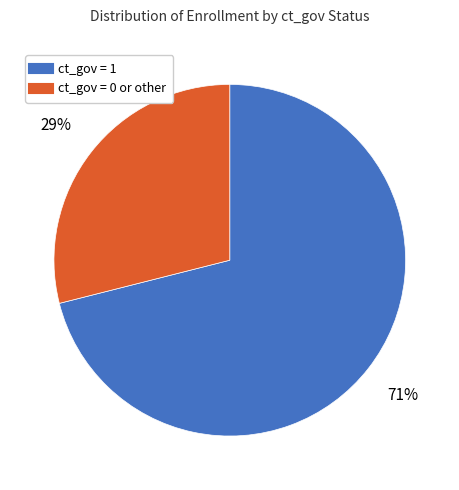

Is there a majority slice in this chart?

Yes